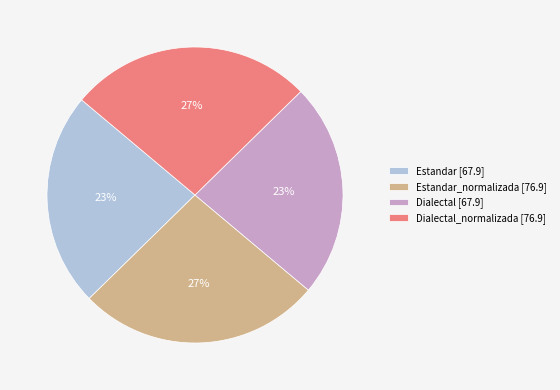

What is the ratio of the value at Estandar_normalizada [76.9] to the value at Dialectal_normalizada [76.9]?

1.0